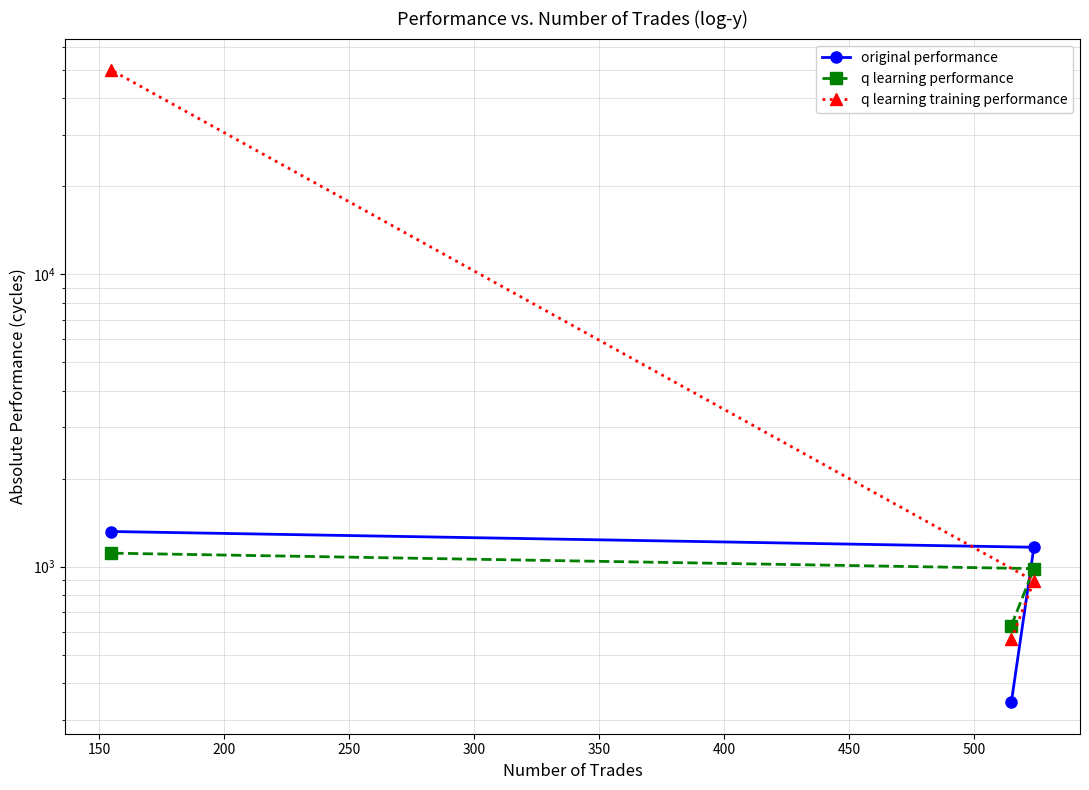

What is the difference between the maximum and minimum values in the q learning training performance series?

49436.4